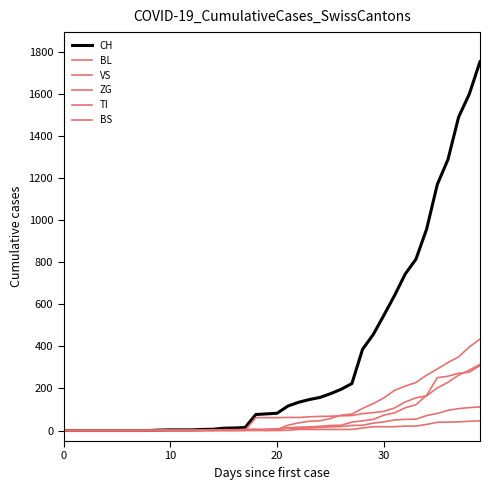

How many lines are shown in the chart?

6